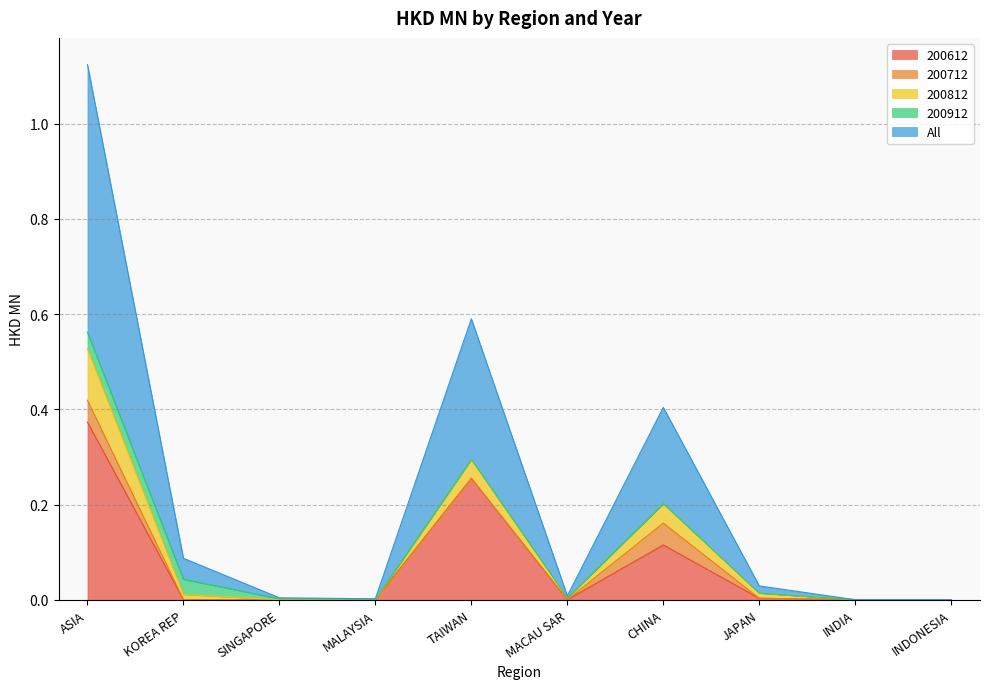

What is the sum of the All values at CHINA and MALAYSIA?

0.2